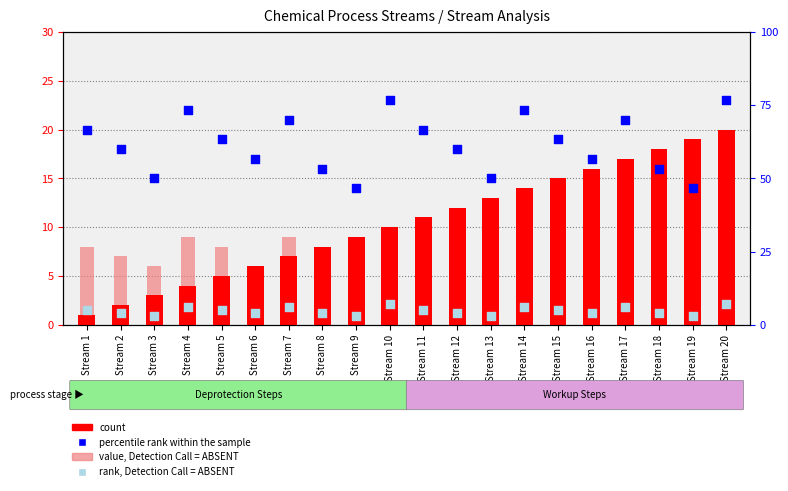

Which series has the largest total across all categories?

percentile rank within the sample